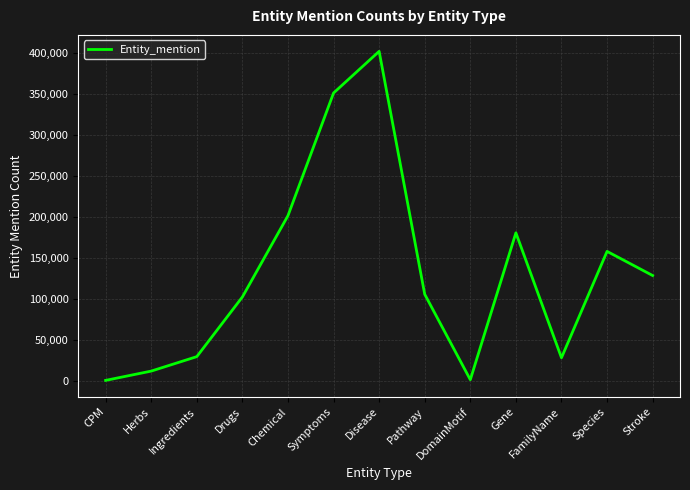

What is the difference between the values at Ingredients and Stroke?

98919